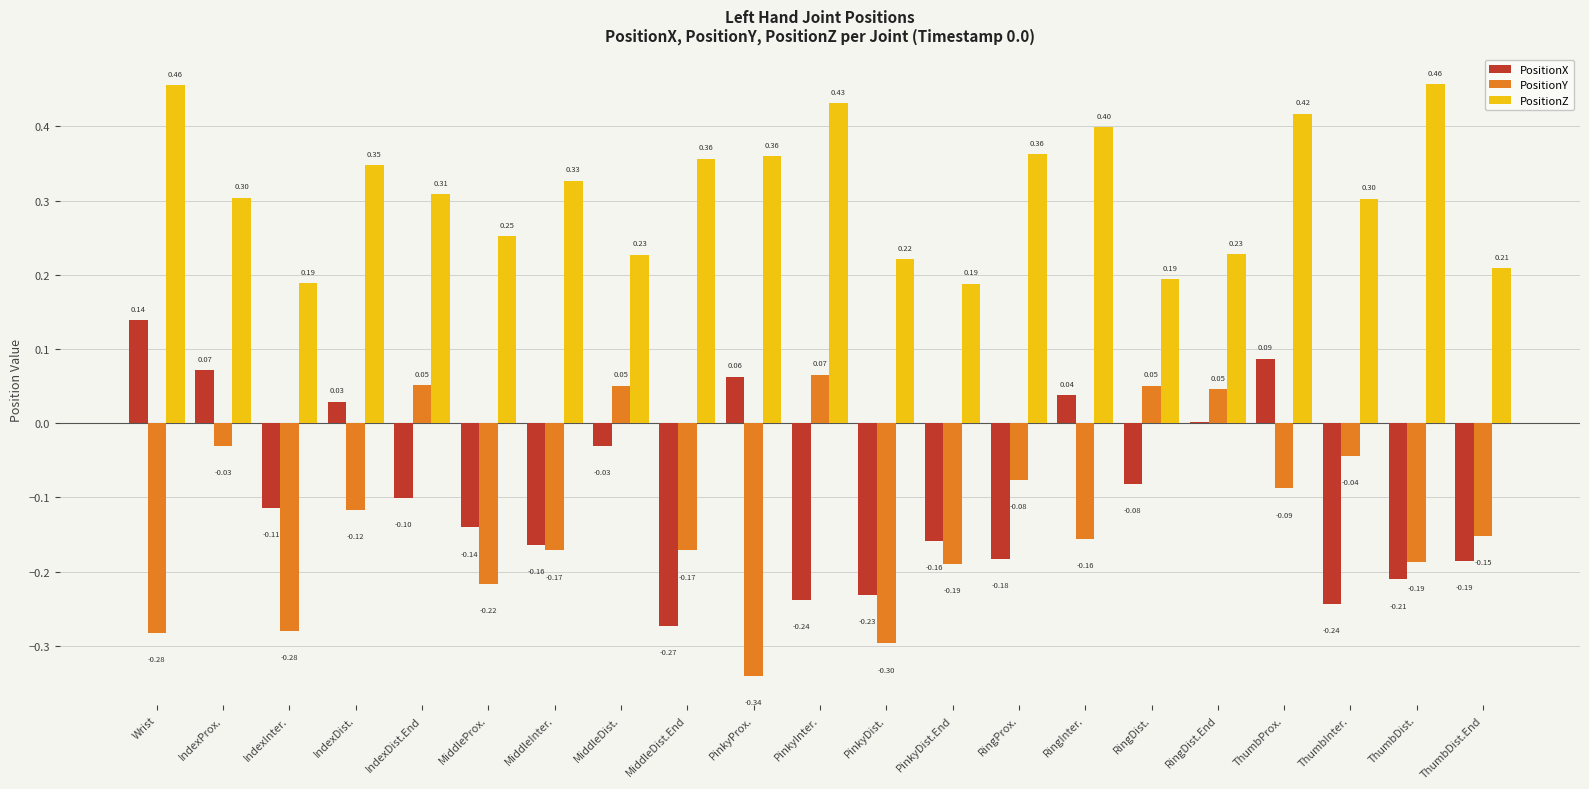

Which category has the highest value in the PositionX series?

Wrist